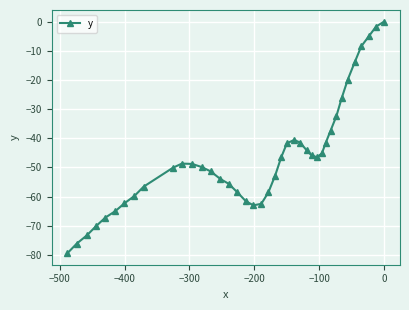

What is the average value?

-46.6